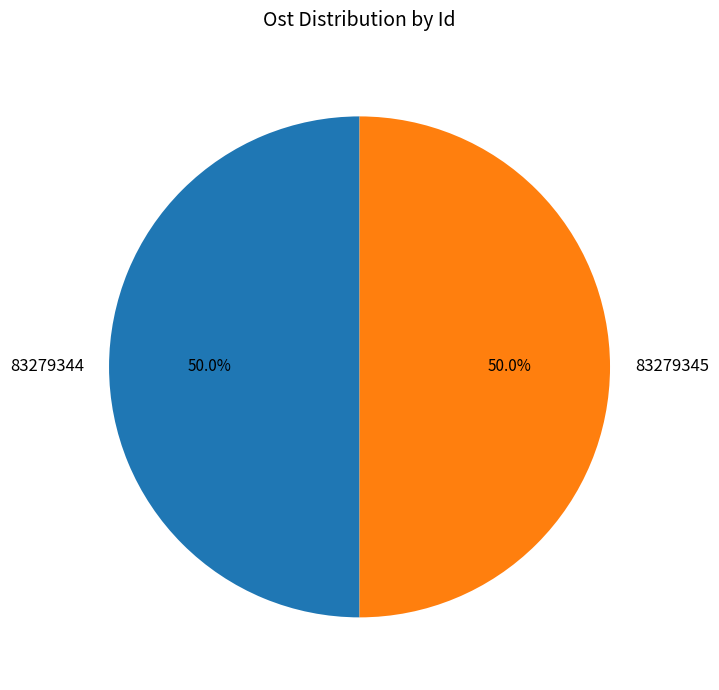

What is the ratio of the value at 83279344 to the value at 83279345?

1.0